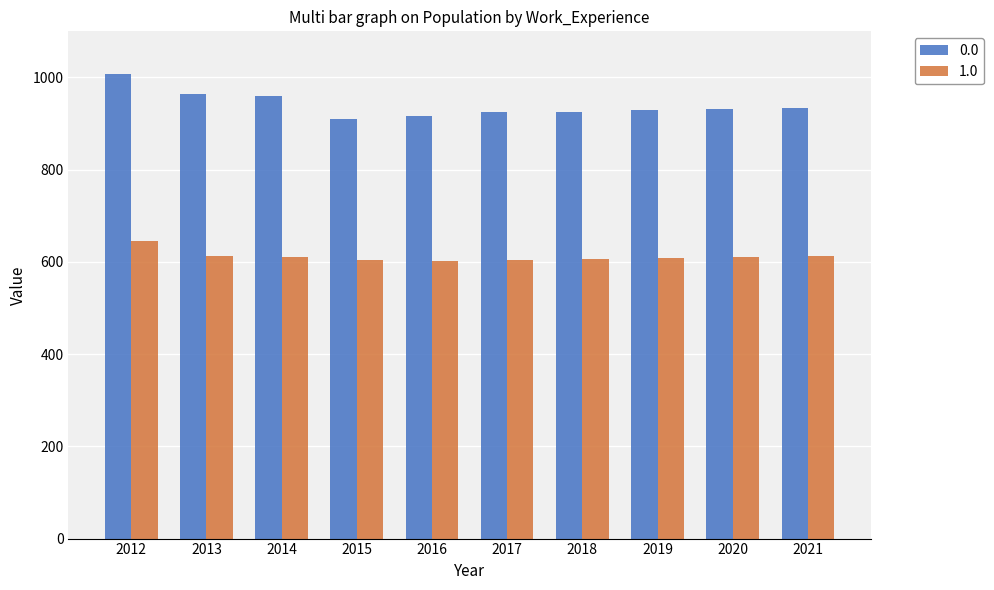

At which label does 0.0 first exceed 932?

2012